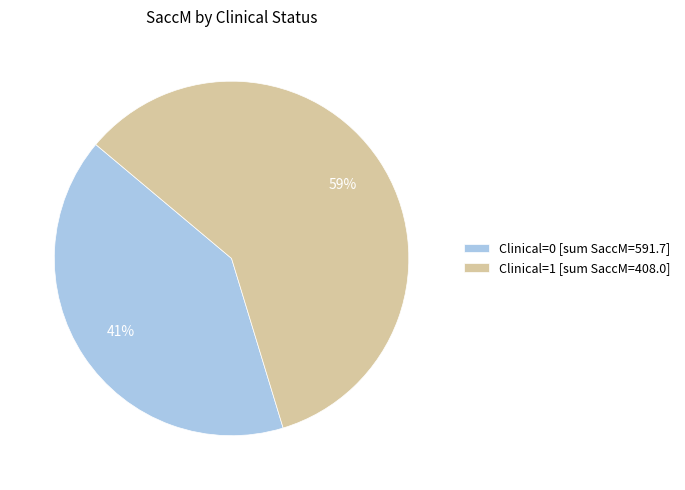

How many segments does this pie chart have?

2